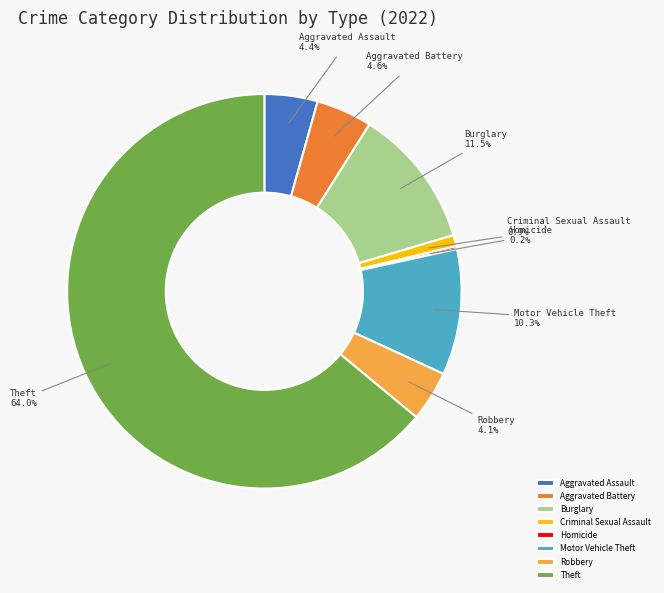

What is the largest slice in the pie chart?

Theft